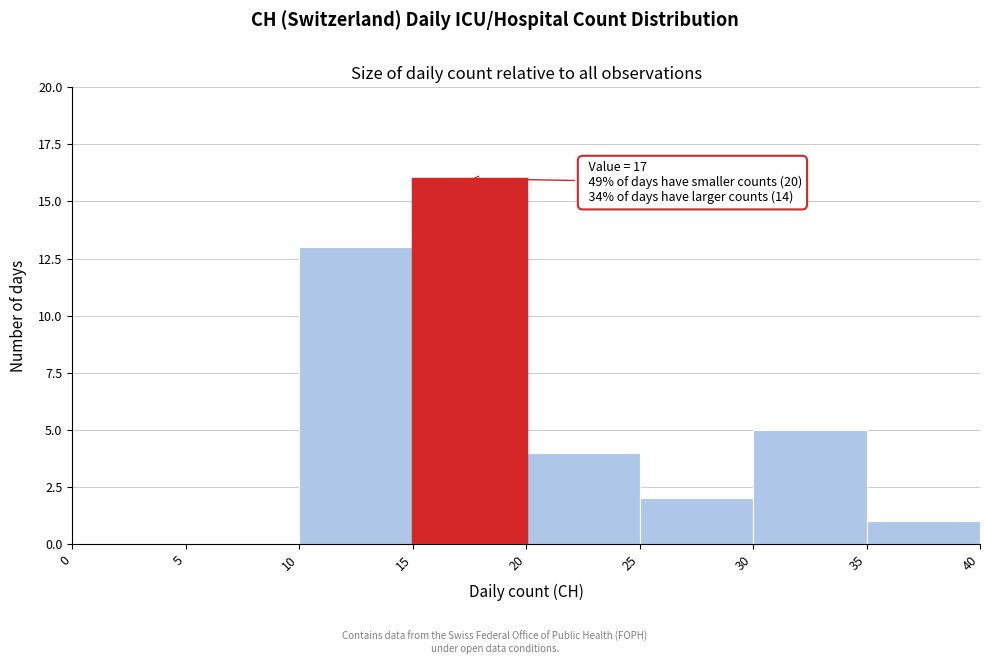

Which range on the x-axis has the tallest bar?

15 to 20